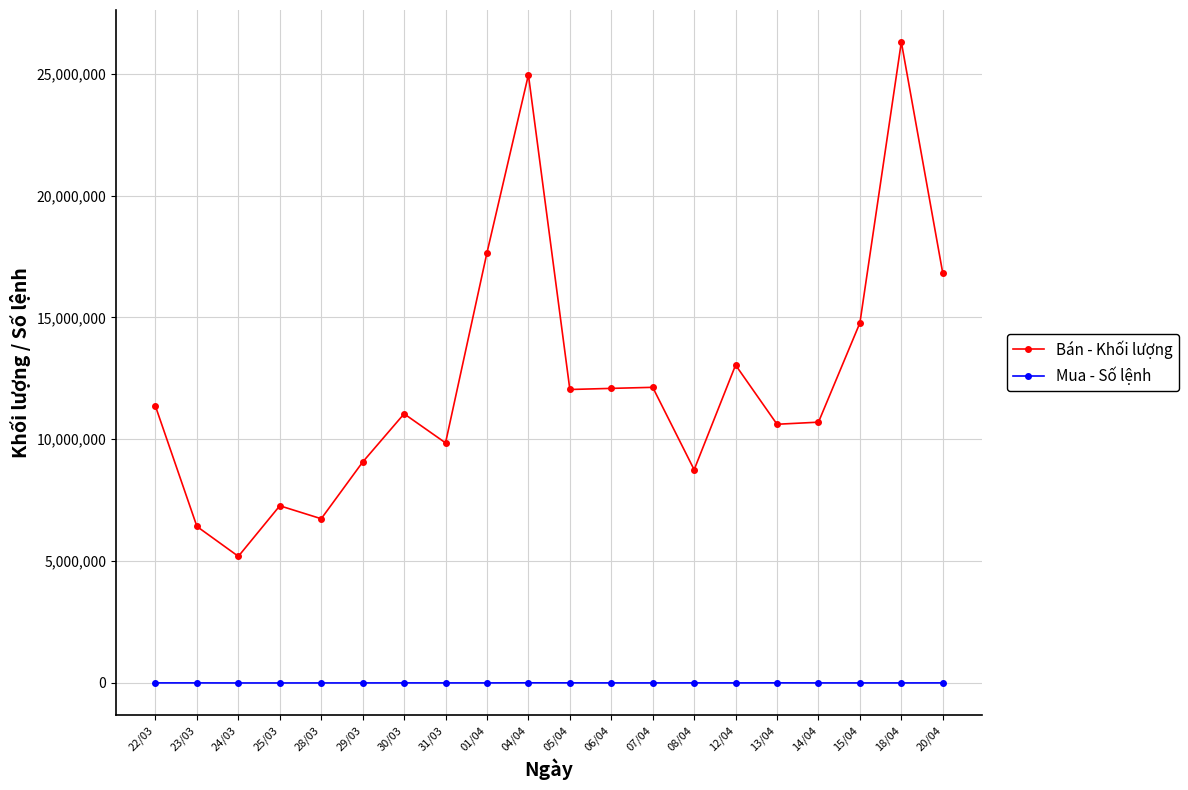

Which series has the widest spread of values?

Bán - Khối lượng